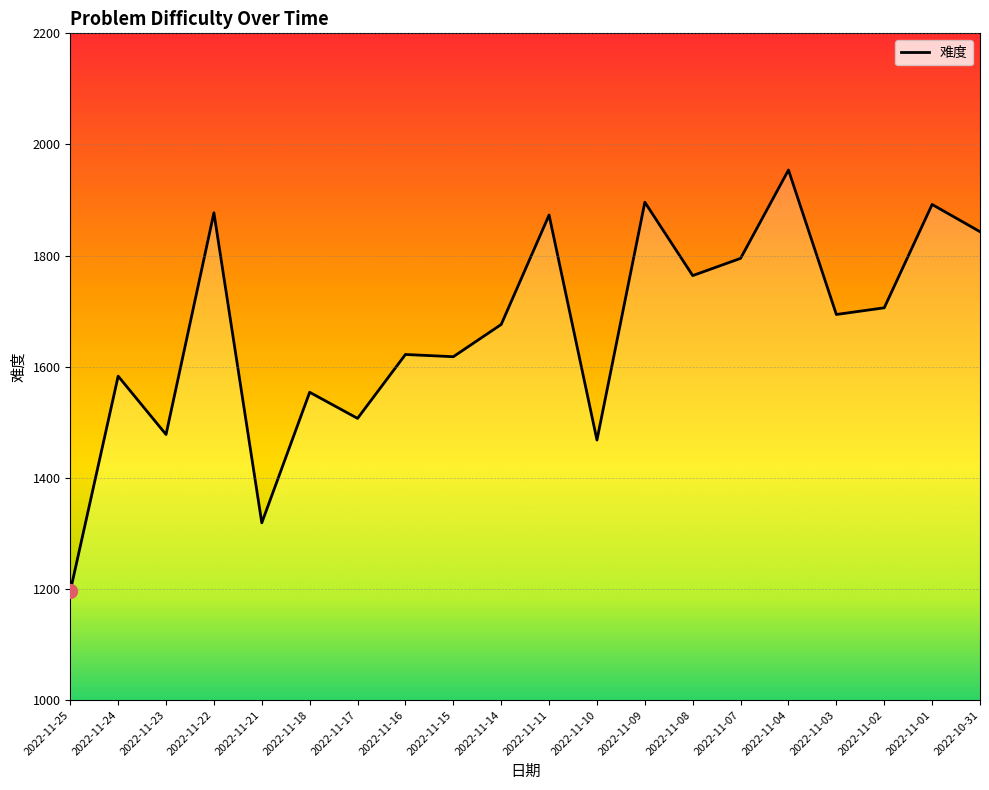

Reading left to right, transcribe all the data shown in this chart.

2022-11-25=1196	2022-11-24=1583	2022-11-23=1478	2022-11-22=1877	2022-11-21=1319	2022-11-18=1554	2022-11-17=1507	2022-11-16=1622	2022-11-15=1618	2022-11-14=1676	2022-11-11=1873	2022-11-10=1468	2022-11-09=1896	2022-11-08=1764	2022-11-07=1795	2022-11-04=1954	2022-11-03=1694	2022-11-02=1706	2022-11-01=1892	2022-10-31=1843